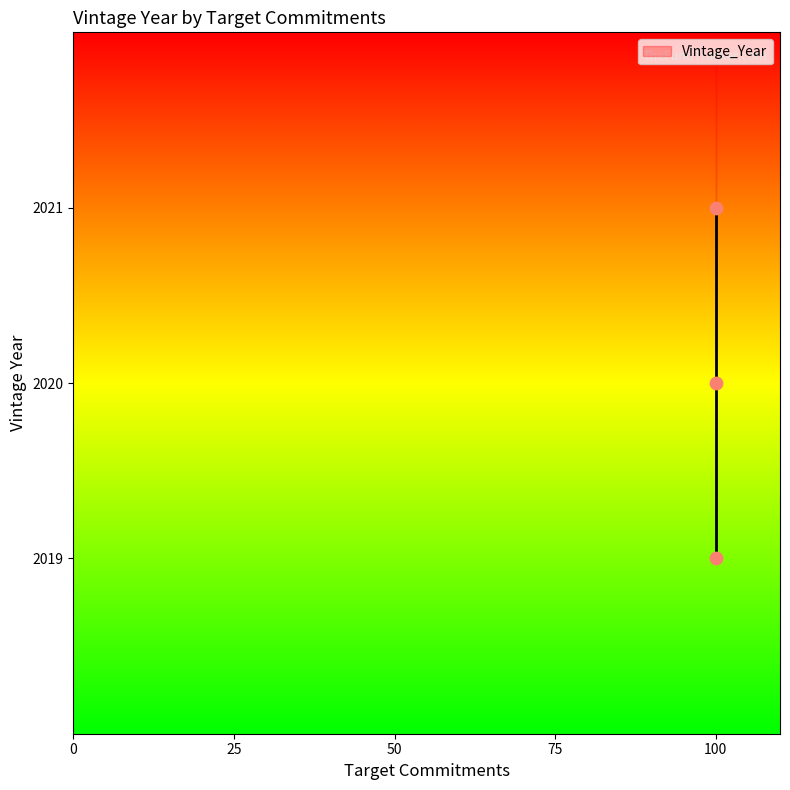

What is the average Y value?

2020